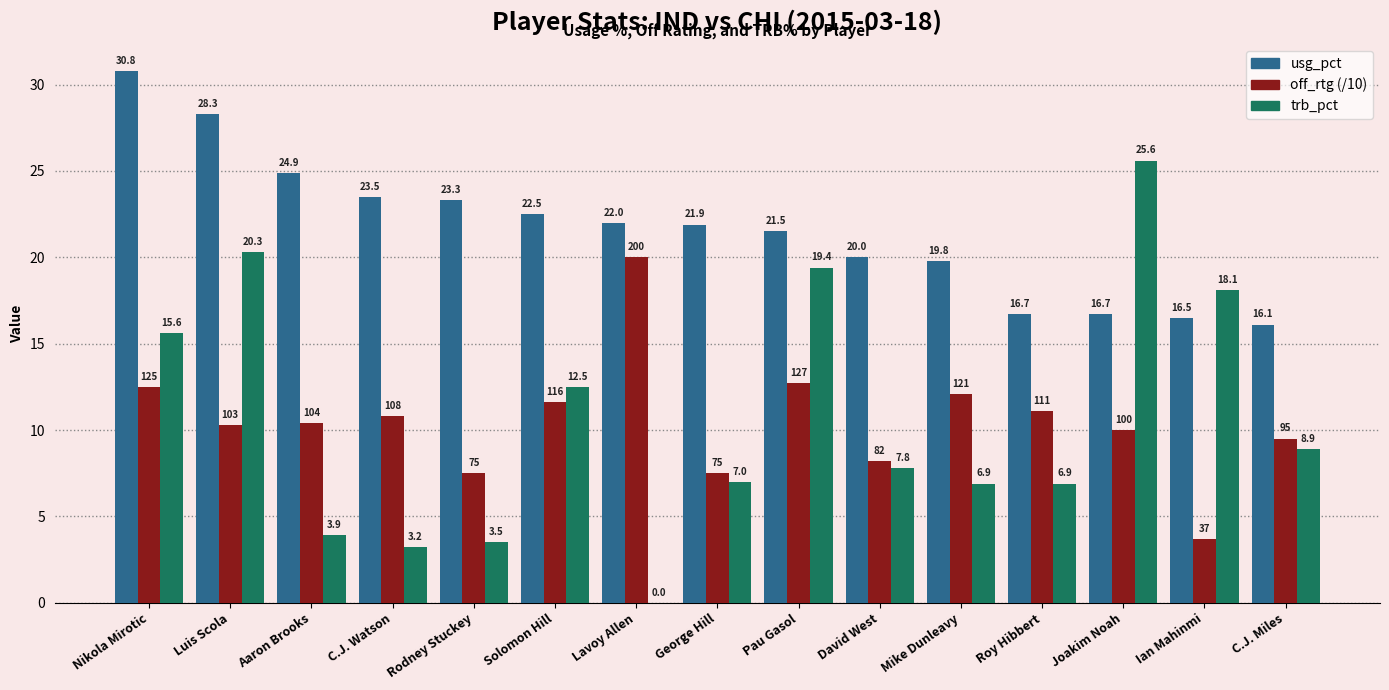

What is the sum of the usg_pct values at George Hill and Mike Dunleavy?

41.7